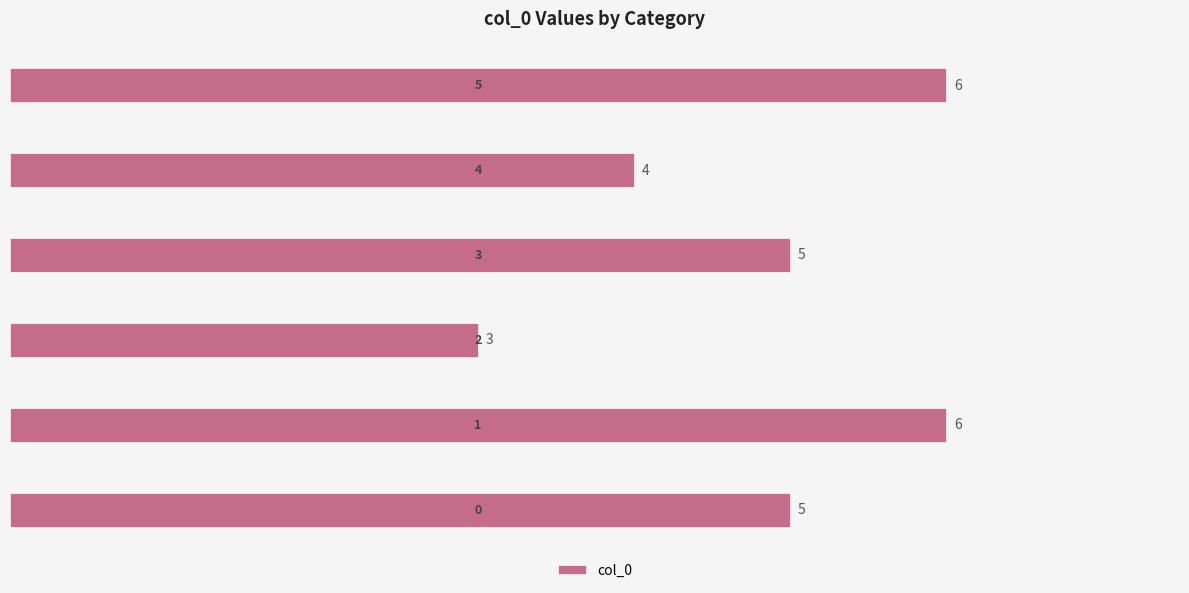

How many data points are less than 5?

2